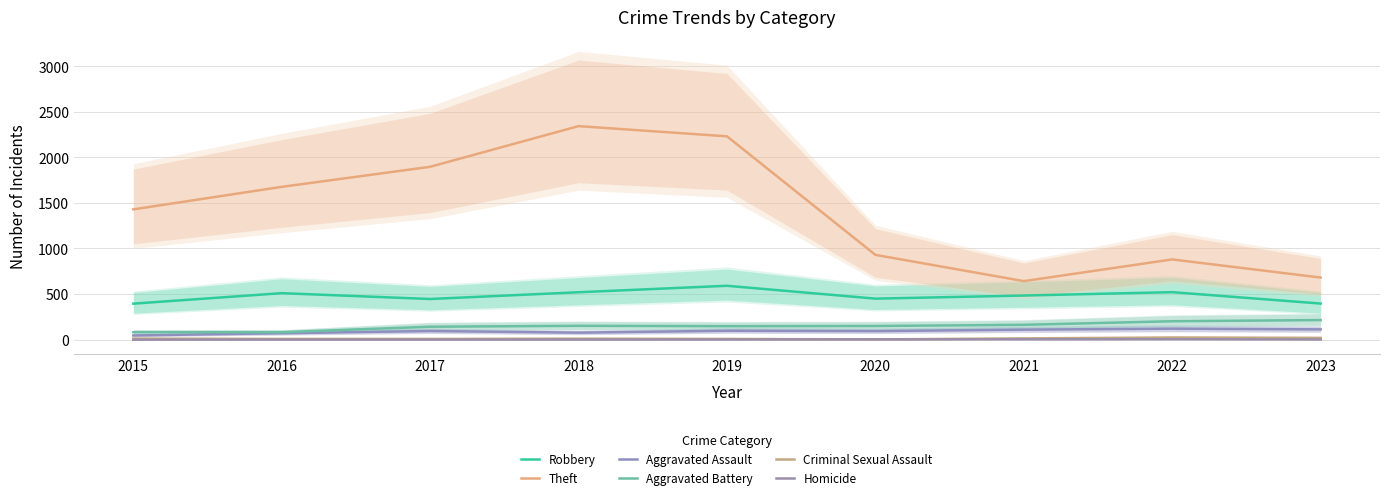

What is the value of the Robbery point at the 5th from the left?

591